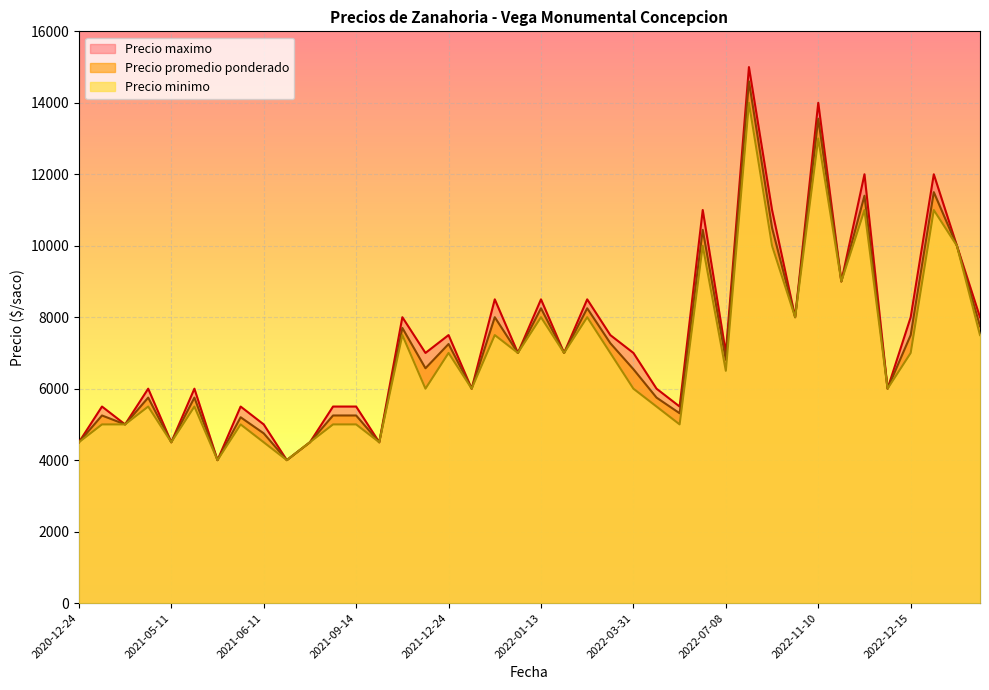

List the series in order of their overall mean, highest first.

Precio maximo, Precio promedio ponderado, Precio minimo